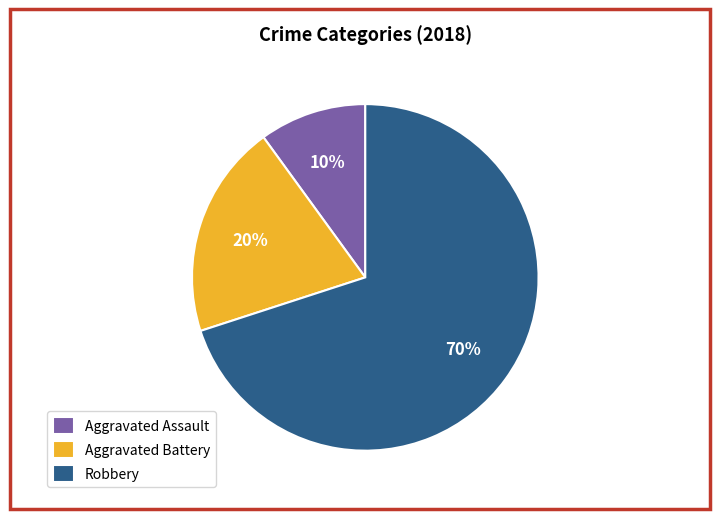

What is the ratio of the value at Aggravated Battery to the value at Robbery?

0.3